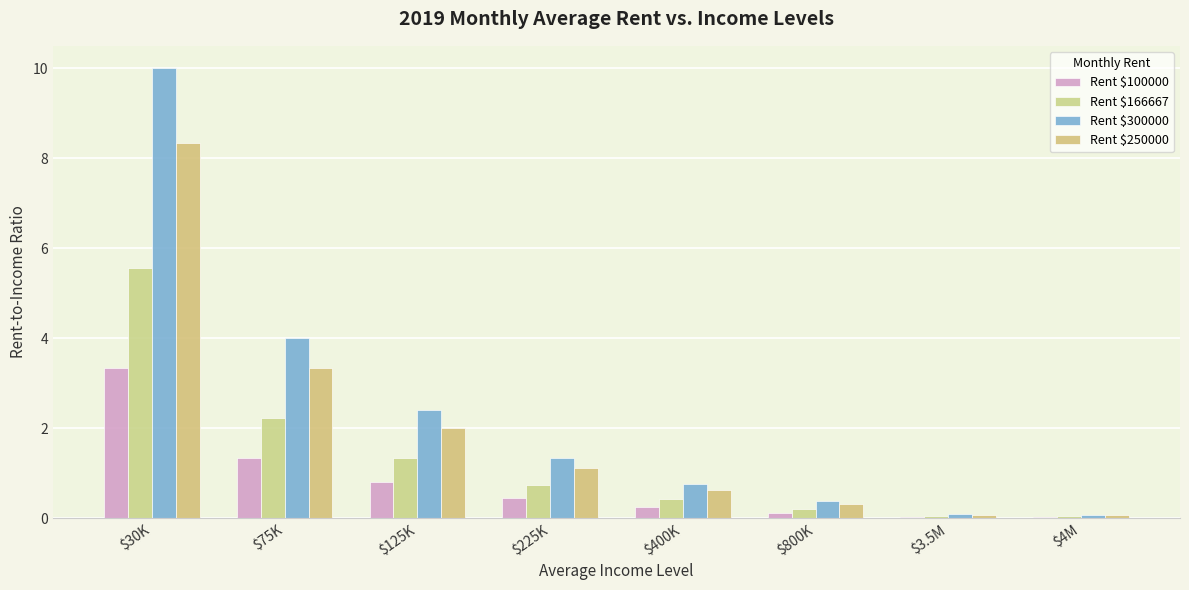

What is the sum of the Rent $100000 values at $4M and $800K?

0.1